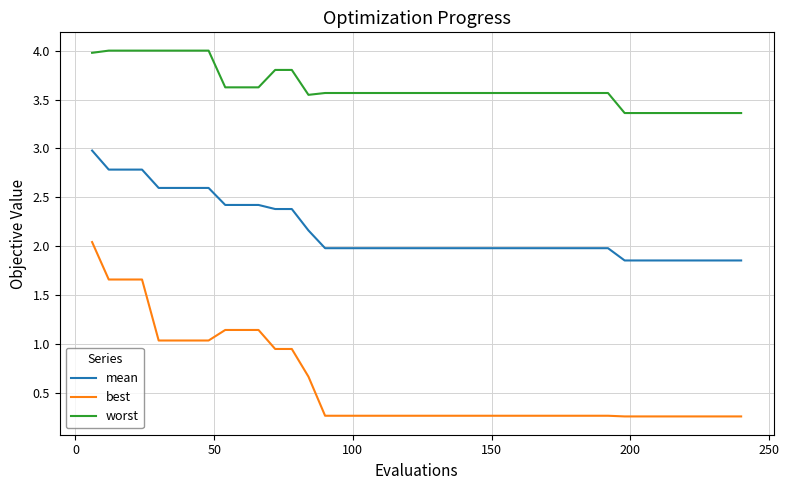

True or false: mean and worst intersect in this chart.

False